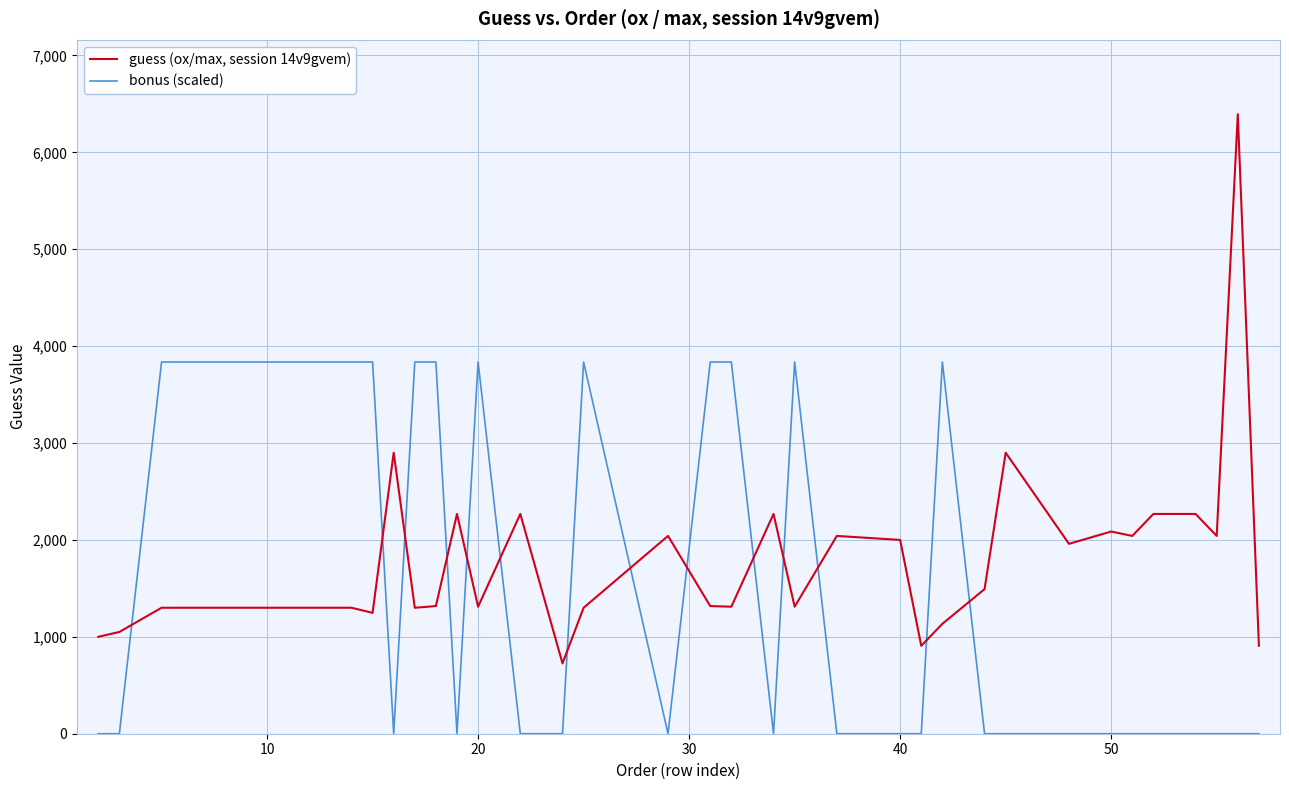

What are all the series names shown in the legend?

guess (ox/max, session 14v9gvem), bonus (scaled)